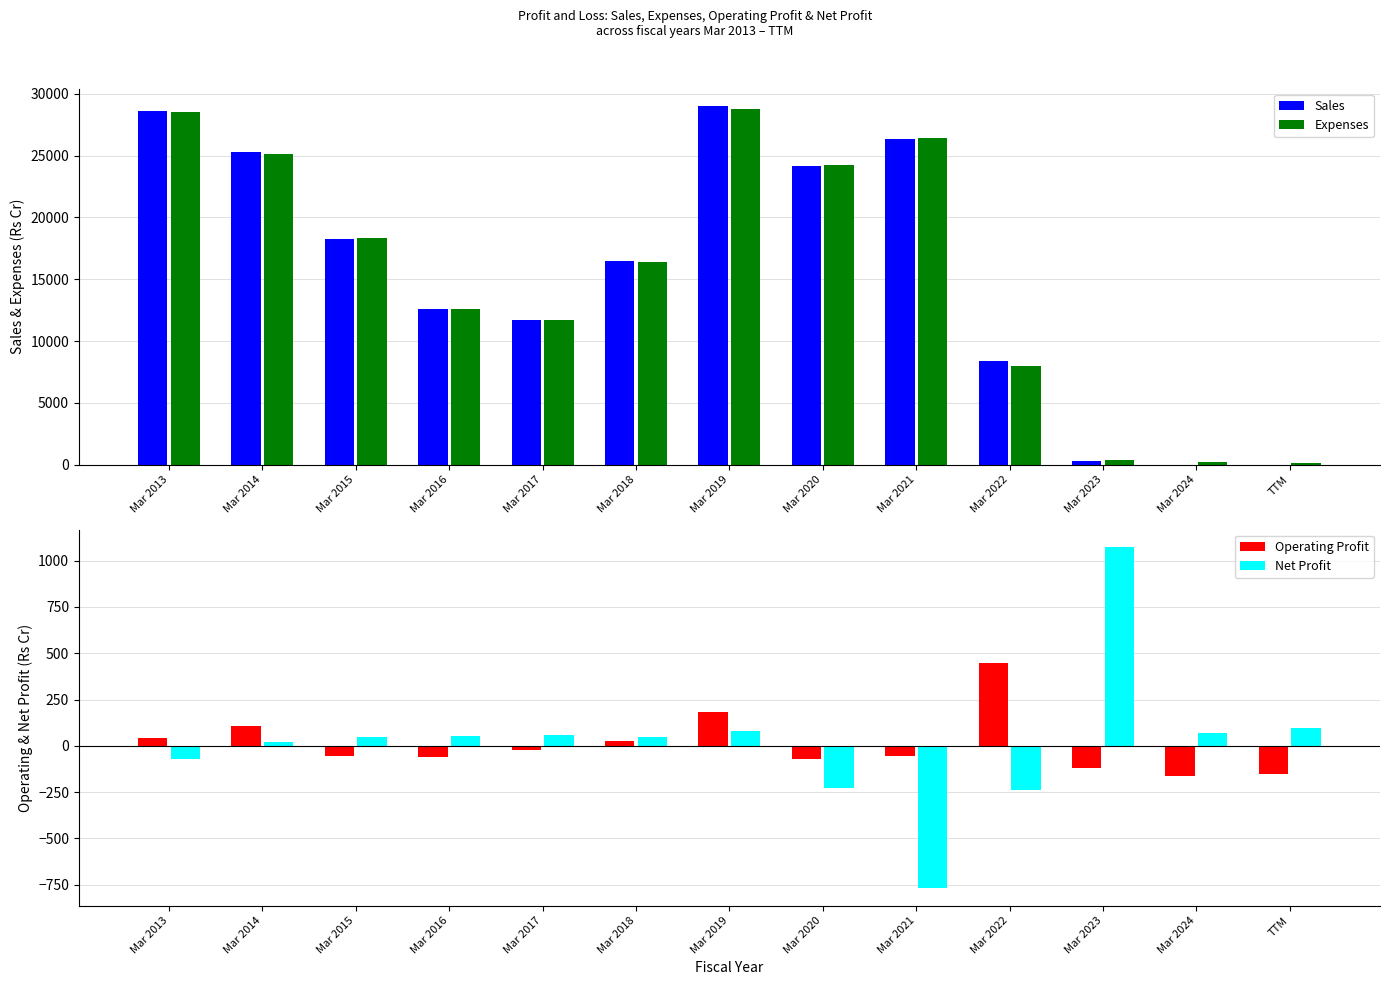

Is the value of Sales at Mar 2017 greater than the value of Expenses at Mar 2016?

No